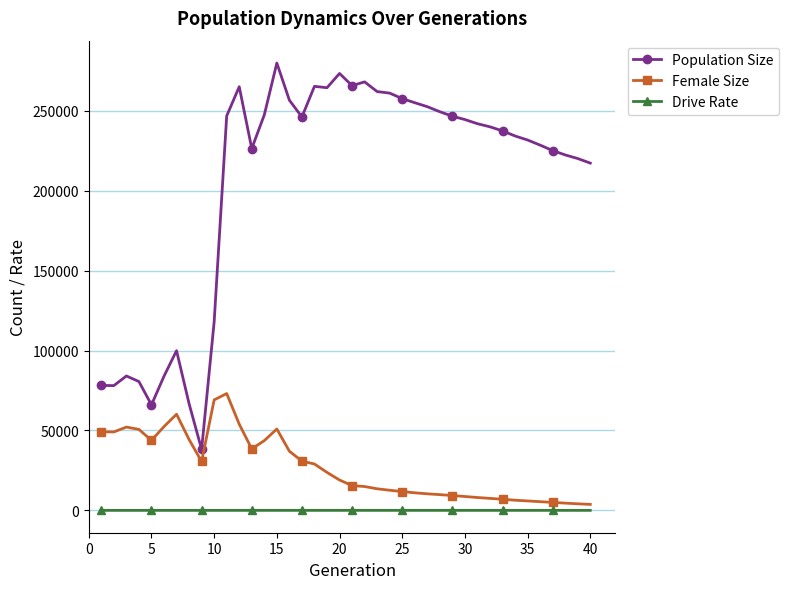

What is the difference between the maximum and minimum values in the Population Size series?

241793.0